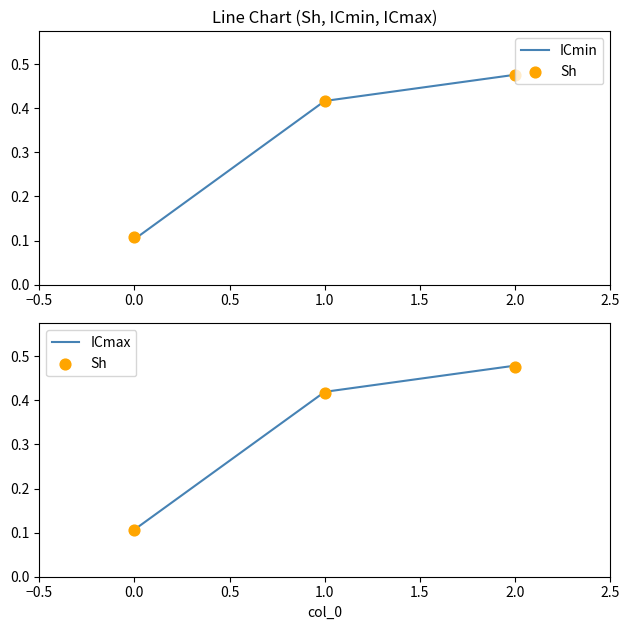

Rank the categories by ICmin value from lowest to highest.

0.0, 1.0, 2.0